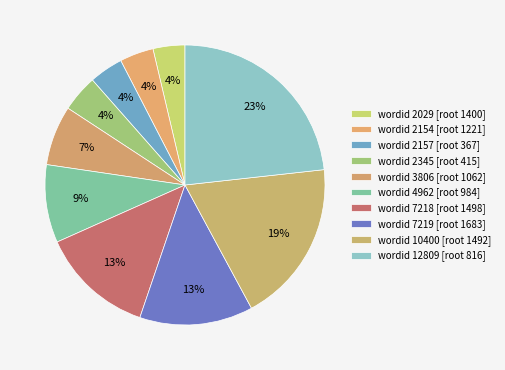

Is there any slice that represents more than half of the pie?

No